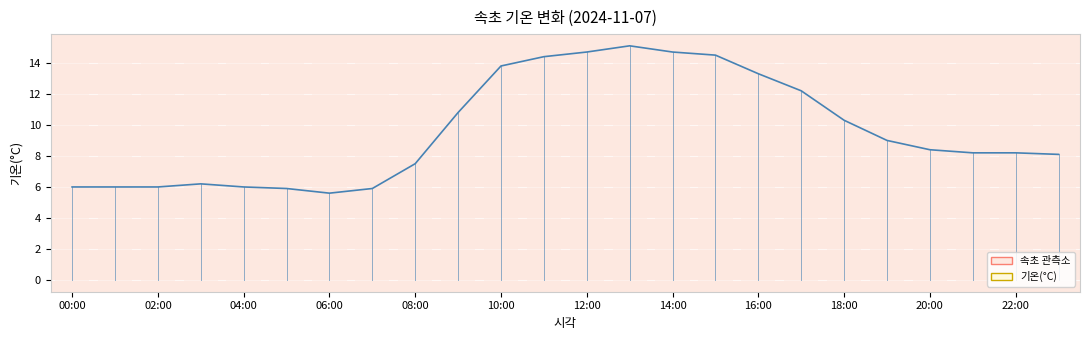

Count the number of data series in this chart.

1